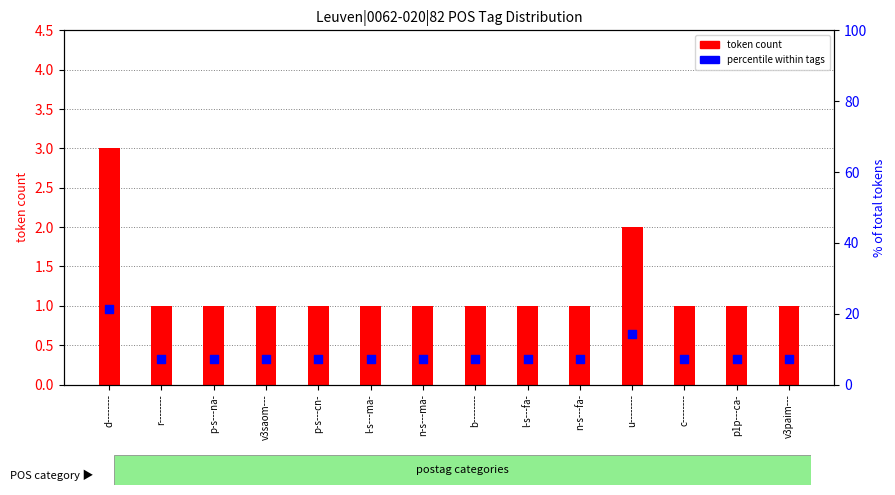

Is the value of token count at v3paim--- greater than the value of percentile within tags at v3paim---?

No